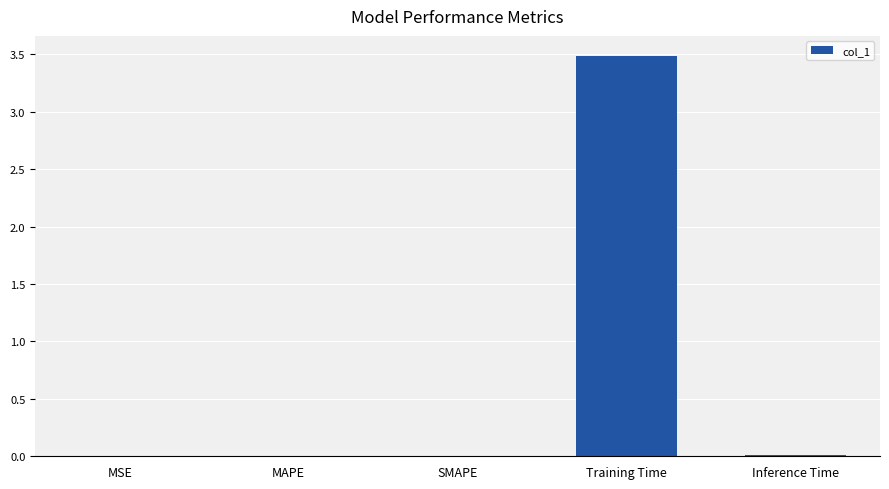

True or false: the data shows 0.0 at MAPE.

True